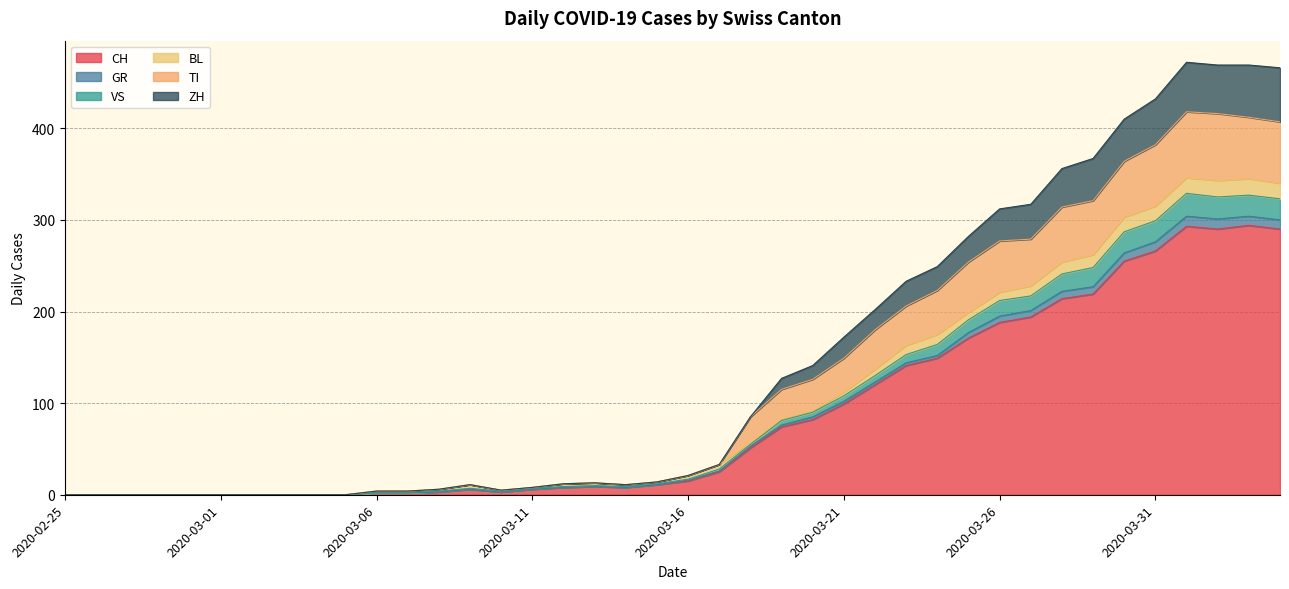

What is the maximum value for CH?

294